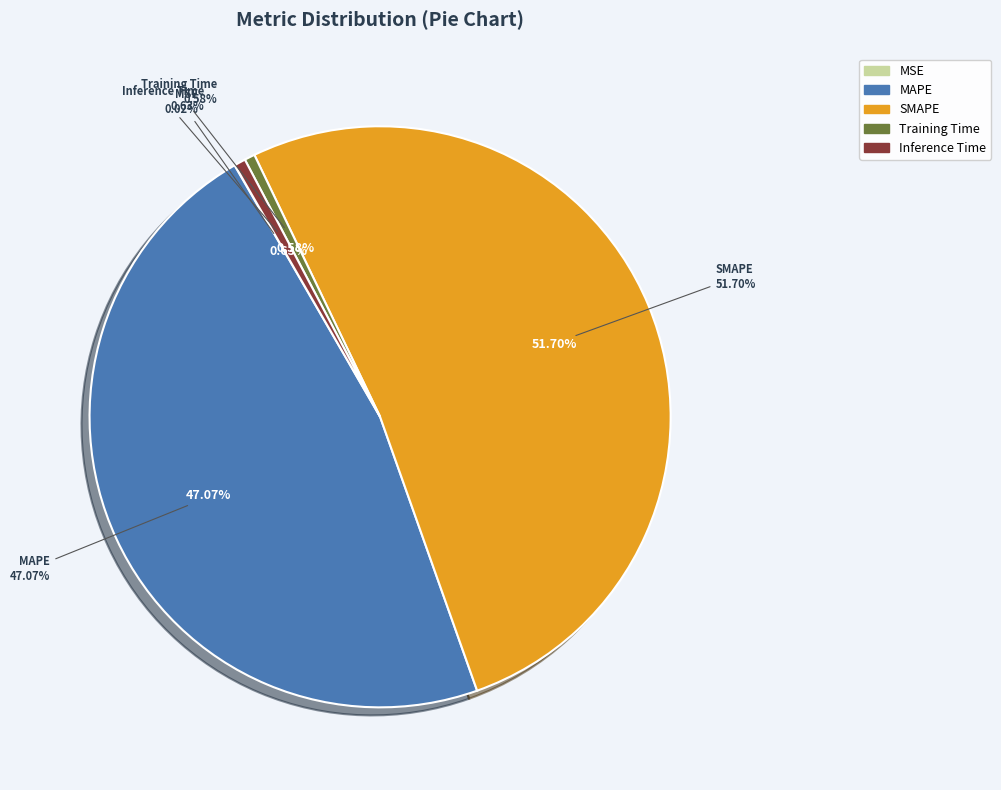

What is the ratio of the value at MAPE to the value at SMAPE?

0.9